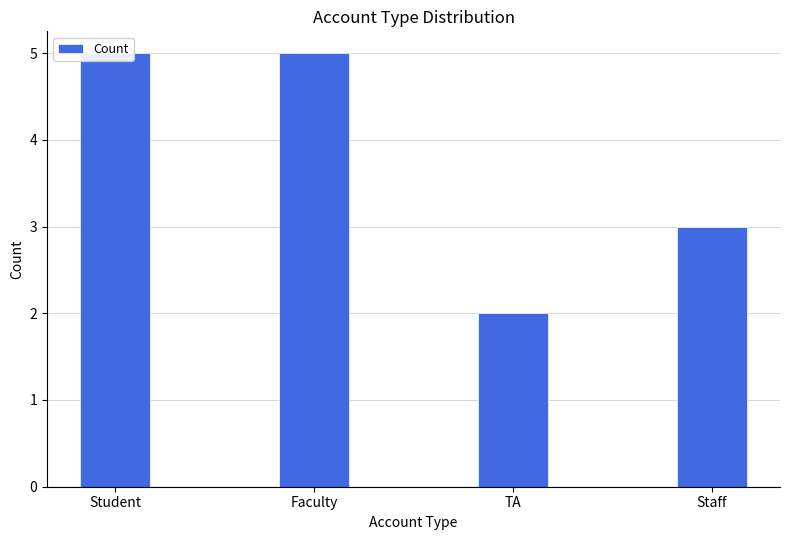

List the labels in order of value, largest first.

Student, Faculty, Staff, TA